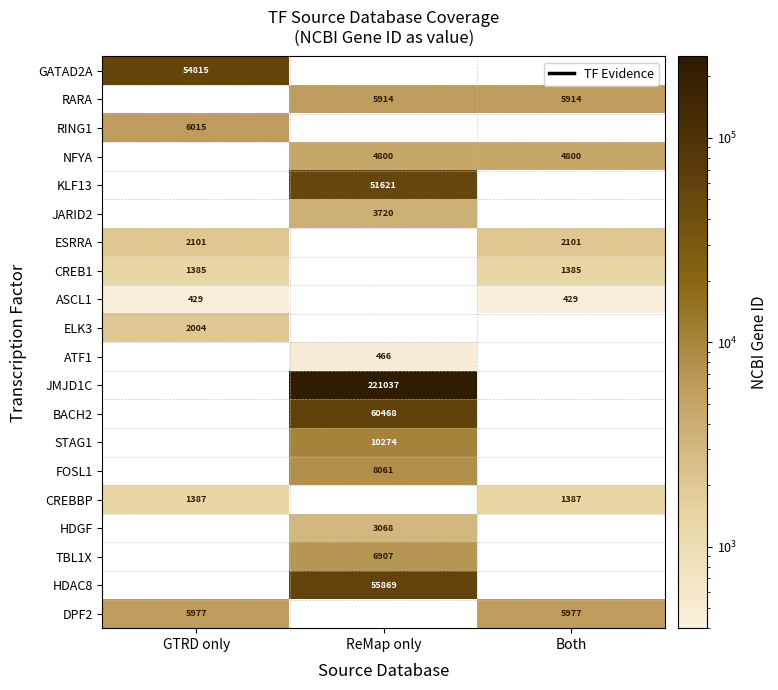

Which label corresponds to the smallest value in the chart?

GTRD only